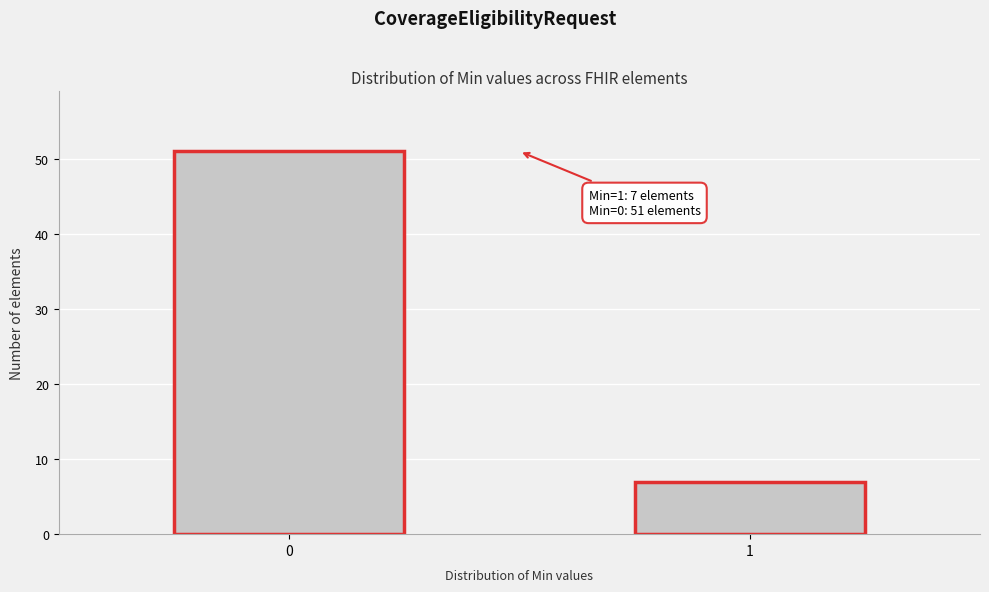

Reading left to right, extract all data points from this chart.

0=51	1=7